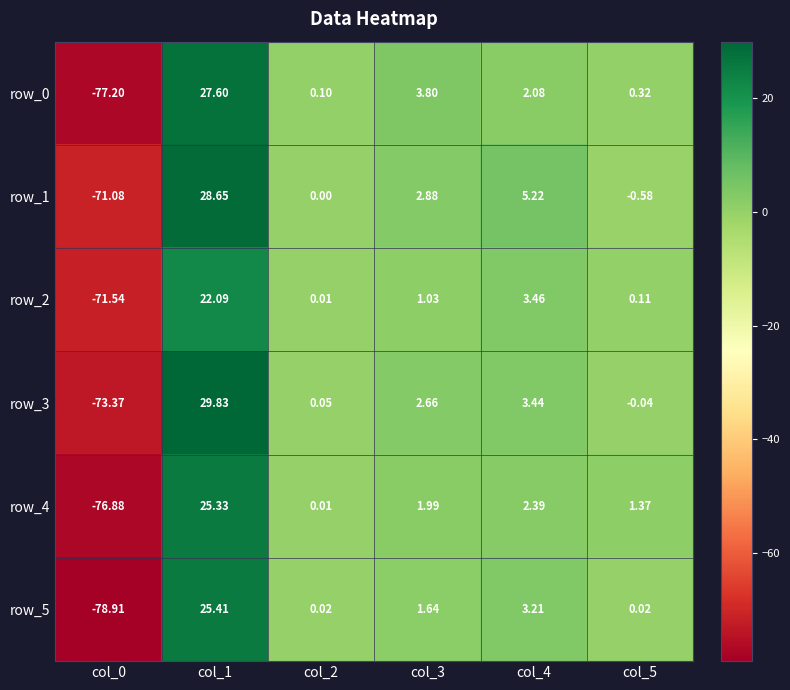

What is the average value of the row_0 series?

-7.2